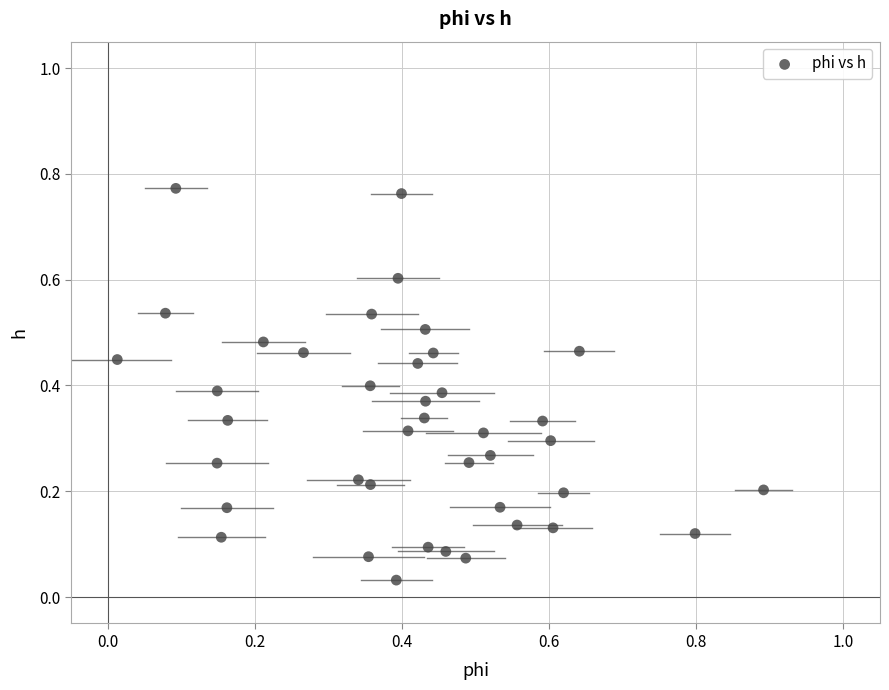

What is the range of X values (max minus min)?

0.9